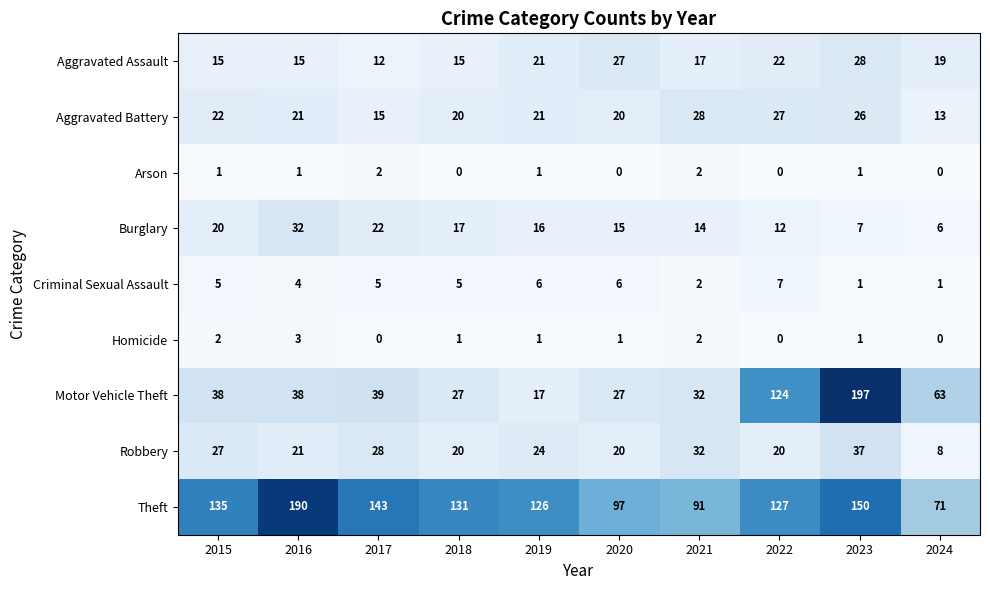

True or false: Burglary has a value of 7 at 2022.

False